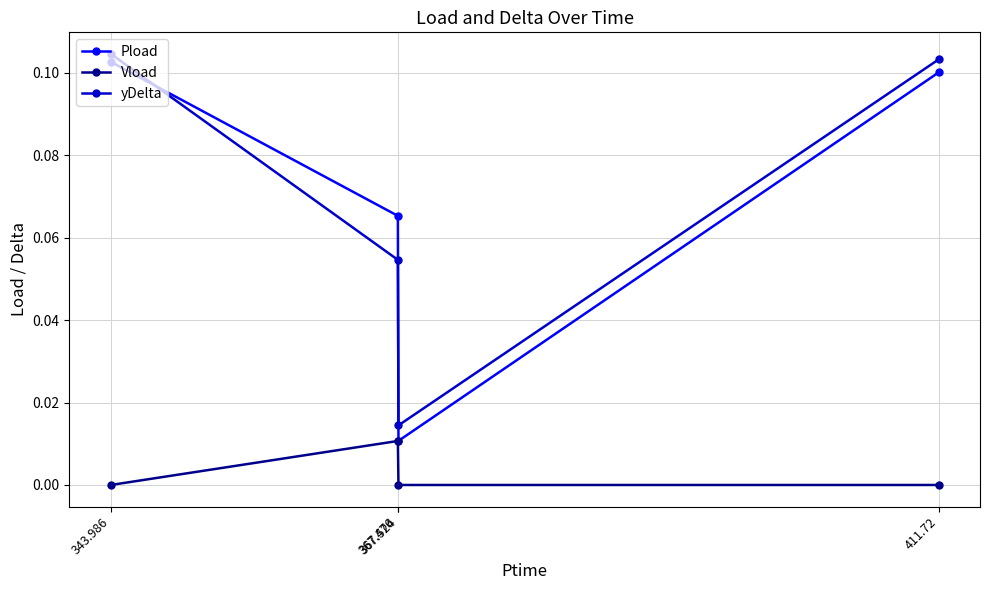

Which category has the highest value in the Vload series?

367.476